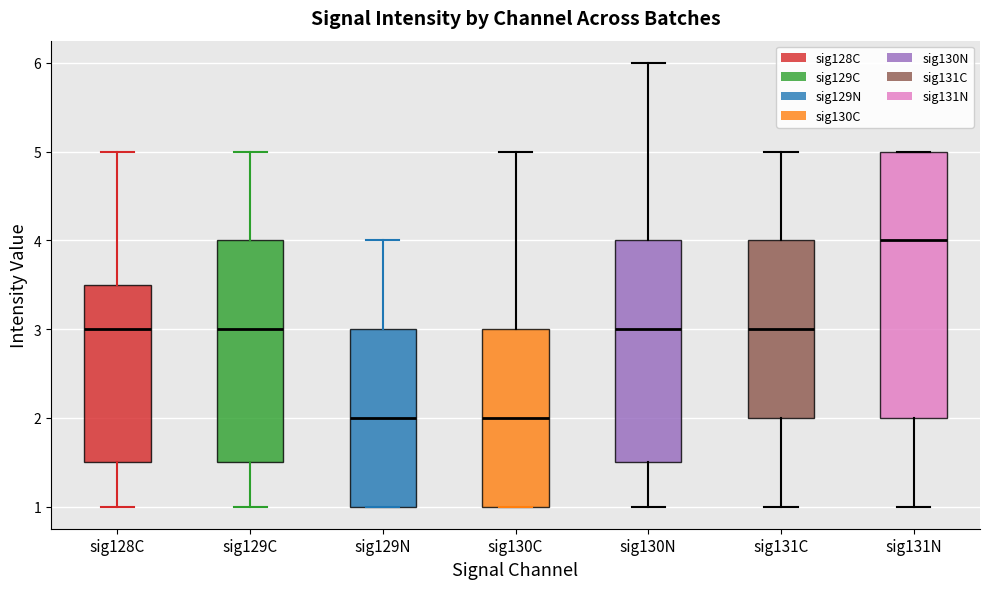

Reading left to right, read every box against the y-axis: the position of its median line, the range the box covers, and the ends of its whiskers. The values are not printed on the chart, so give them approximately, as read against the axis.

sig128C: median 3.0, box 1.5 to 3.5, whiskers 1.0 to 5.0
sig129C: median 3.0, box 1.5 to 4.0, whiskers 1.0 to 5.0
sig129N: median 2.0, box 1.0 to 3.0, whiskers 1.0 to 4.0
sig130C: median 2.0, box 1.0 to 3.0, whiskers 1.0 to 5.0
sig130N: median 3.0, box 1.5 to 4.0, whiskers 1.0 to 6.0
sig131C: median 3.0, box 2.0 to 4.0, whiskers 1.0 to 5.0
sig131N: median 4.0, box 2.0 to 5.0, whiskers 1.0 to 5.0